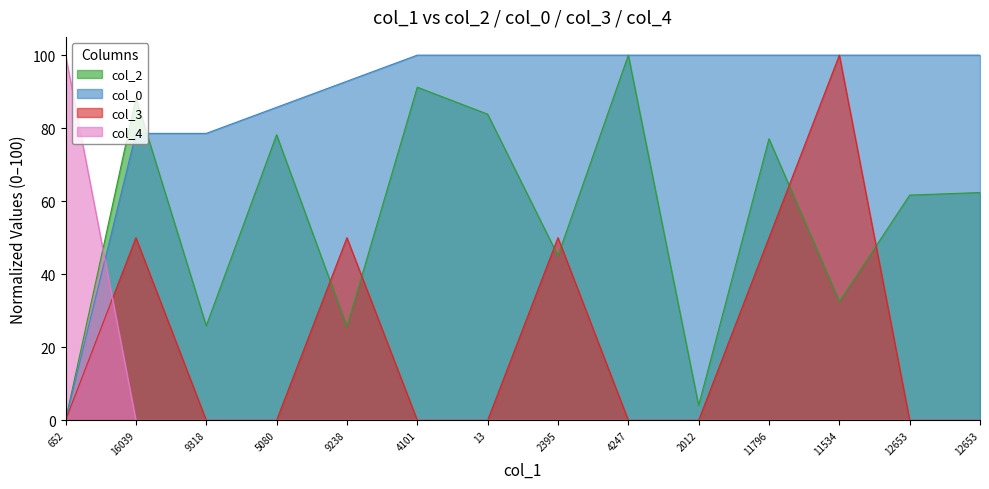

What is the average value of the col_2 series?

55.4